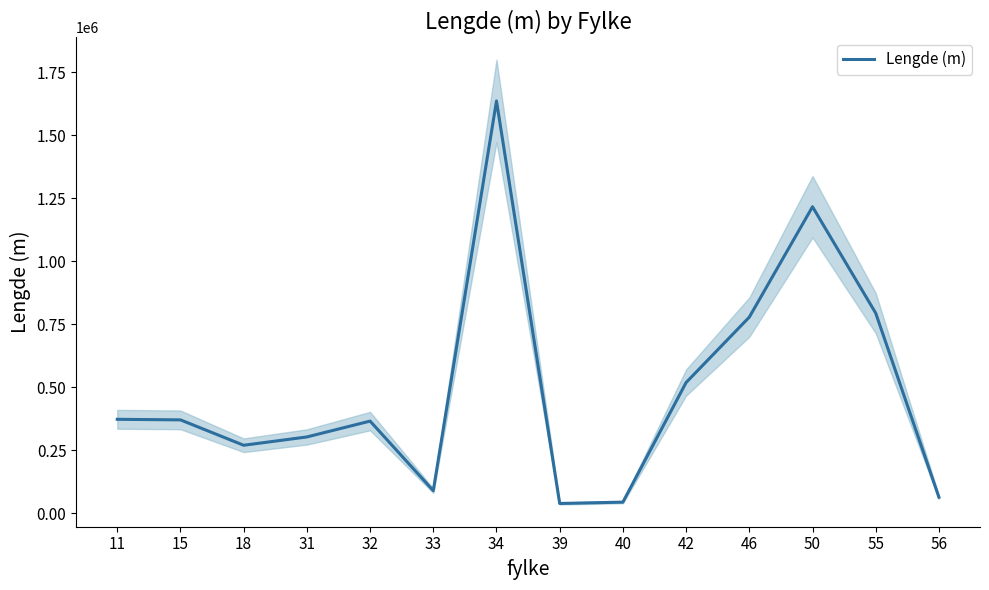

What is the change in value from 11 to 55?

+421261